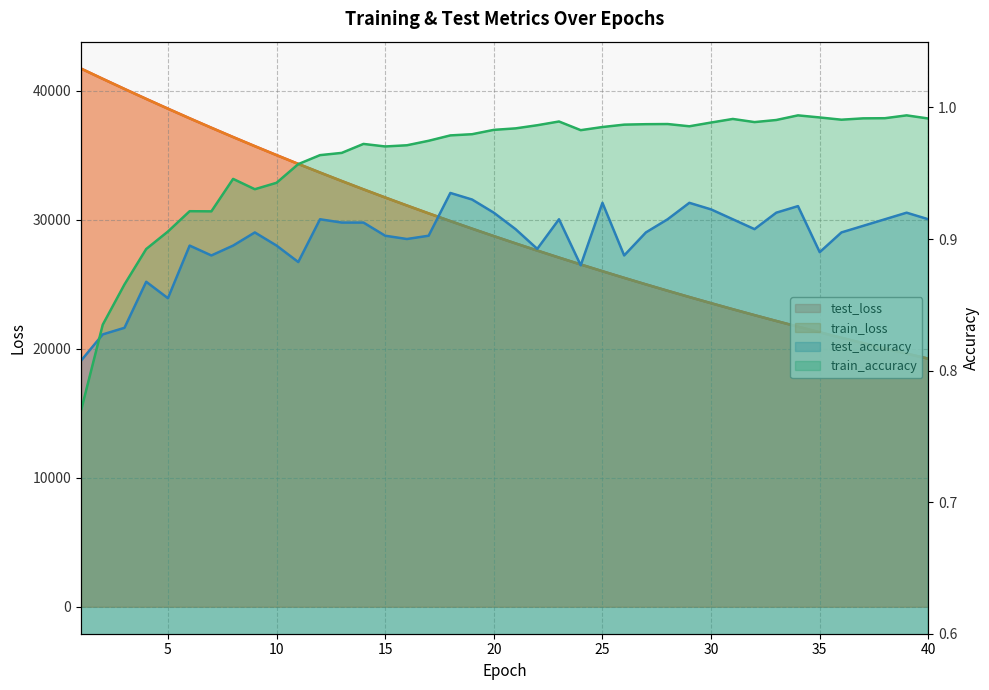

How many interior local peaks does the test_accuracy series have?

10